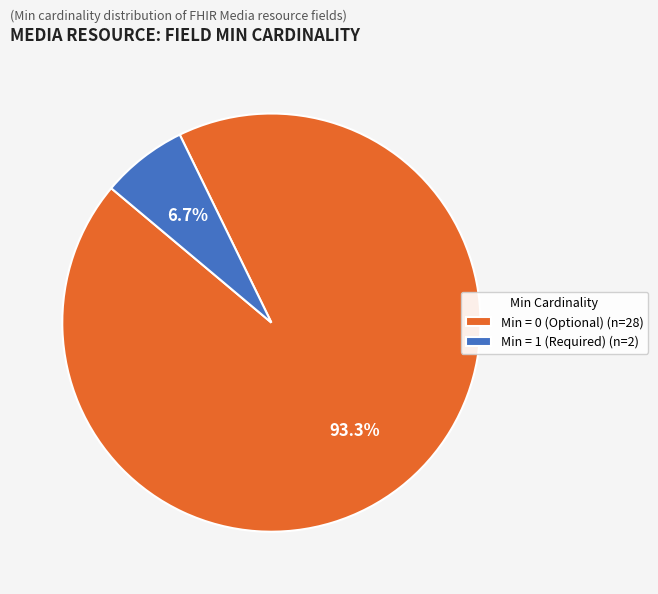

What percentage do Min = 1 (Required) (n=2) and Min = 0 (Optional) (n=28) together represent?

100.0%